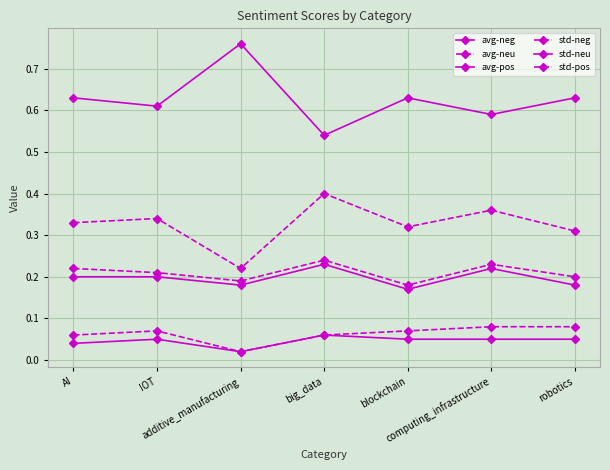

True or false: std-neu has more than 2 interior local peaks.

False